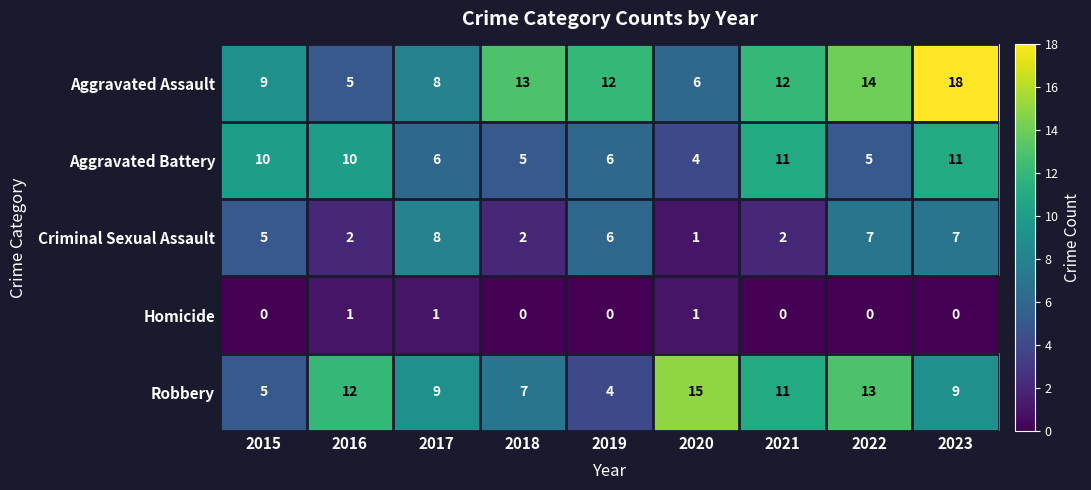

Is it true that Robbery equals 5 at 2015?

True